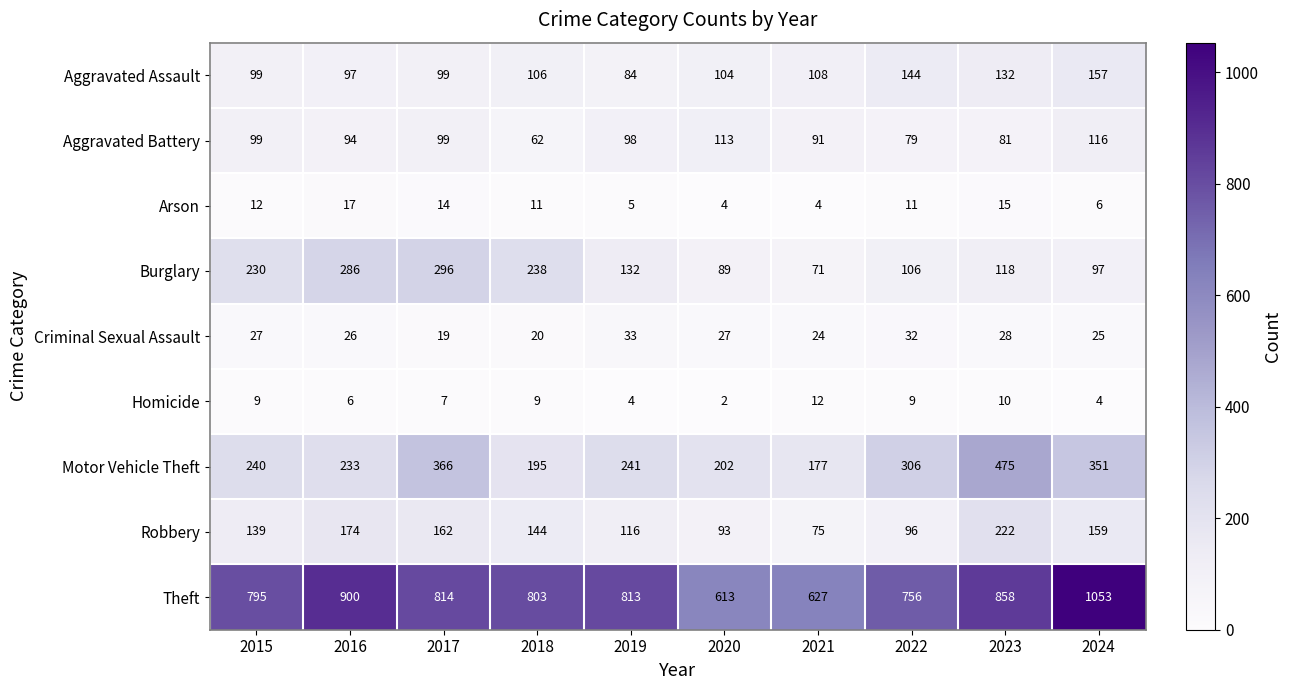

What is the sum of all Homicide values?

72